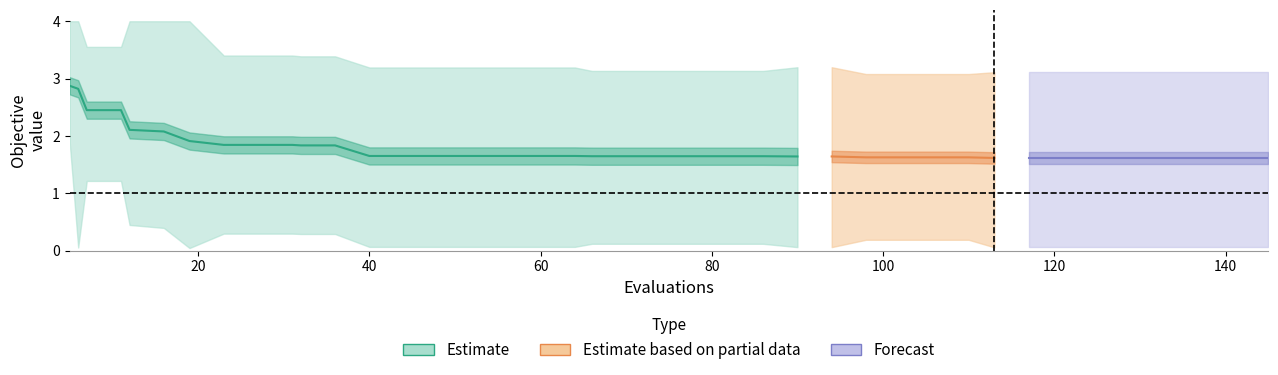

True or false: mean has more than 0 interior local peaks.

False